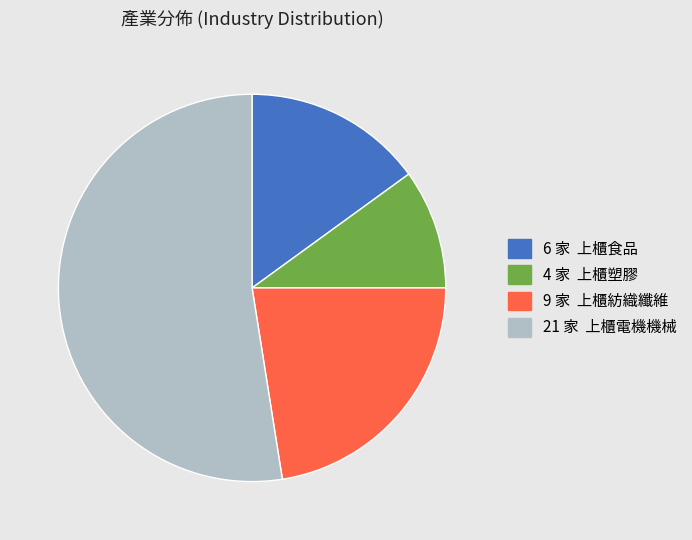

Is there any slice that represents more than half of the pie?

Yes